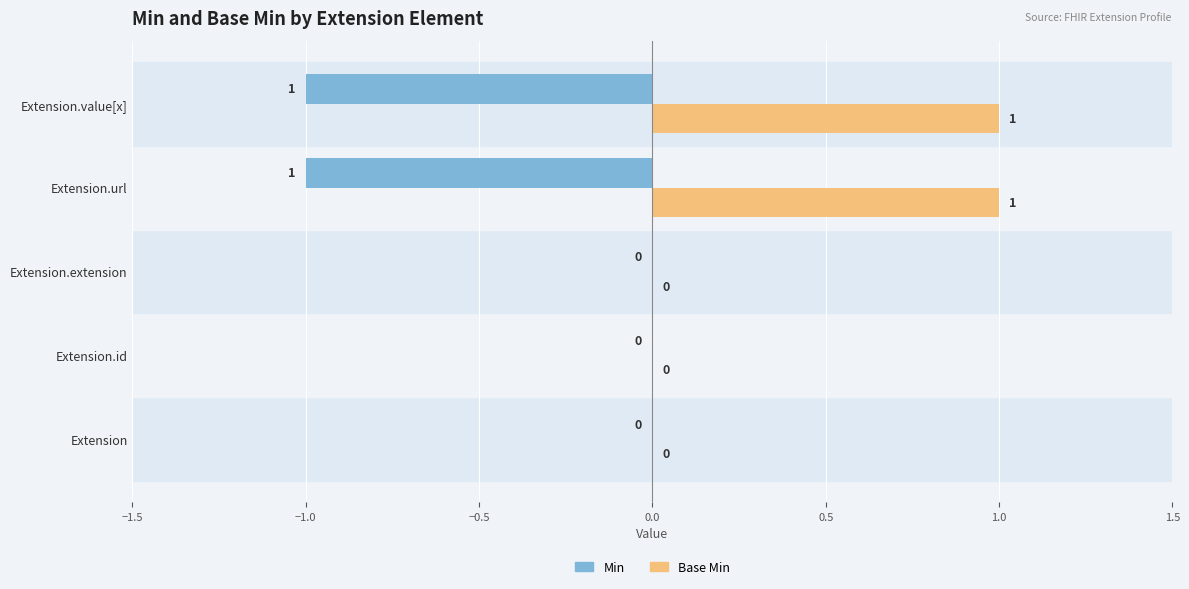

The value of Min at Extension.extension is -1. True or false?

False